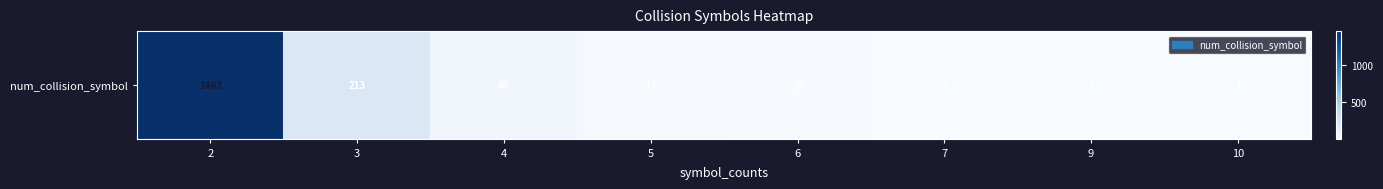

How many data points are less than 17?

4